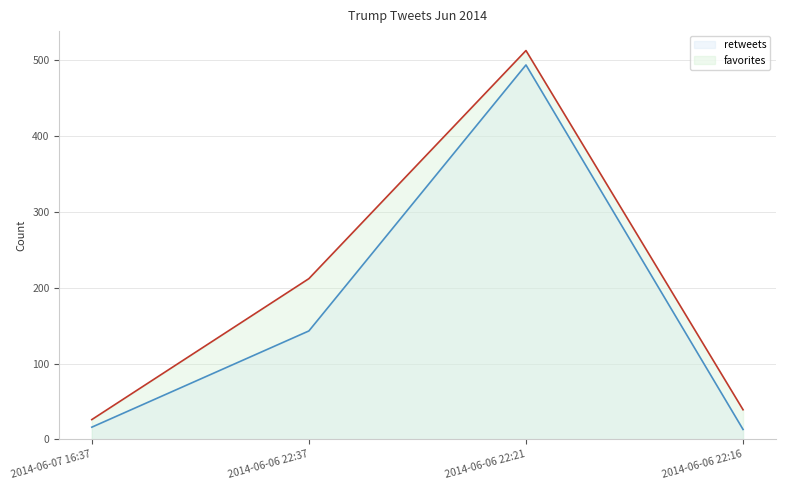

What is the difference between the second highest and minimum values in the favorites series?

186